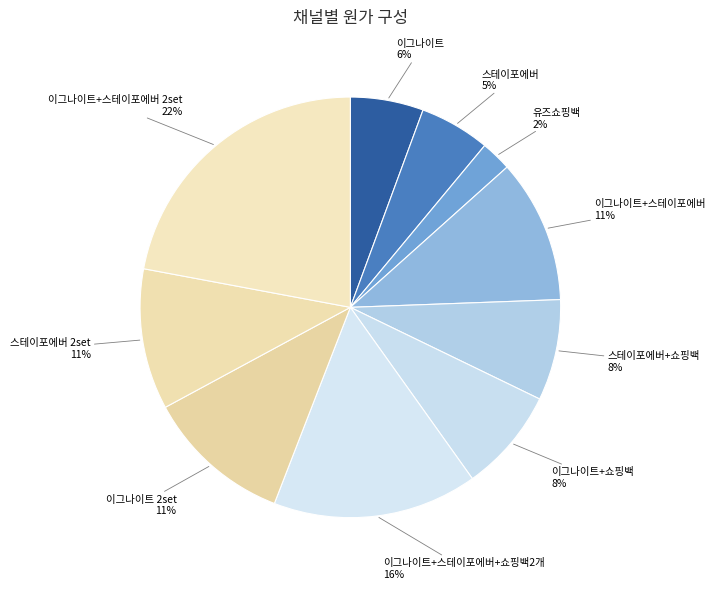

To the nearest percent, what percentage of the pie is 이그나이트+쇼핑백?

8%